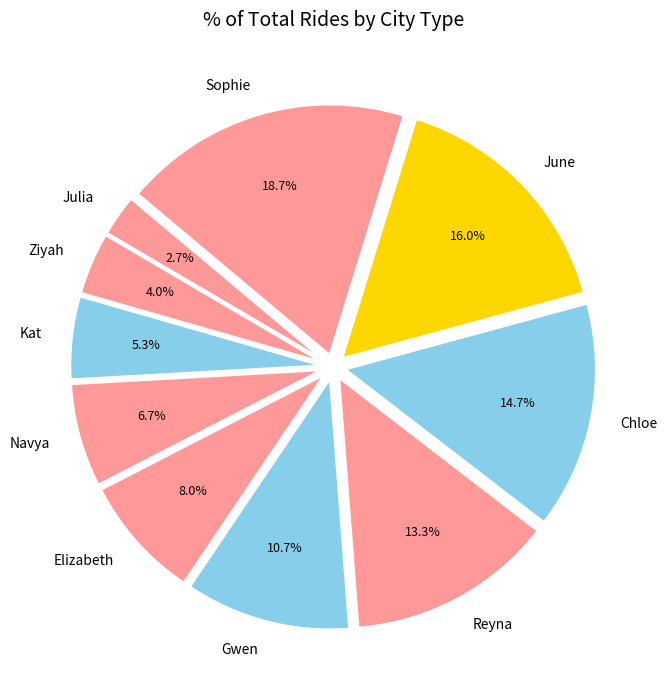

The Chloe slice represents 22% of the pie. True or false?

False